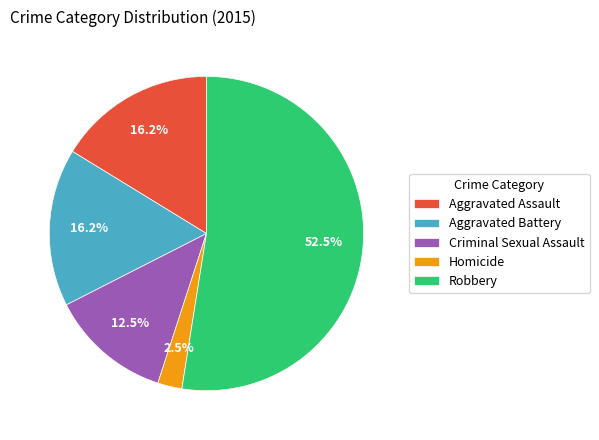

Does Aggravated Assault account for over 50% of the chart?

No